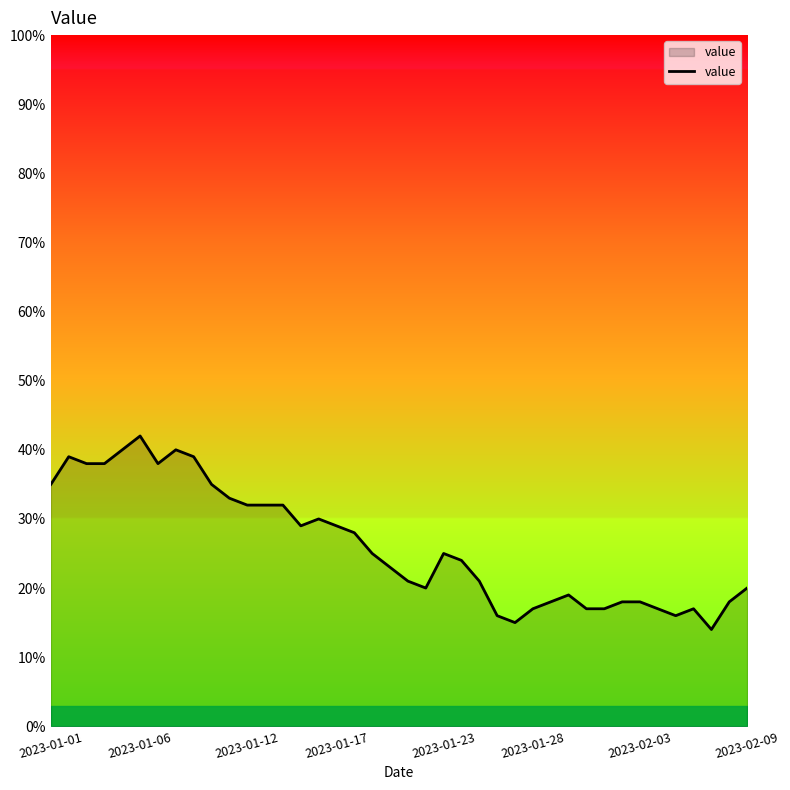

What is the difference between the maximum and minimum values?

28